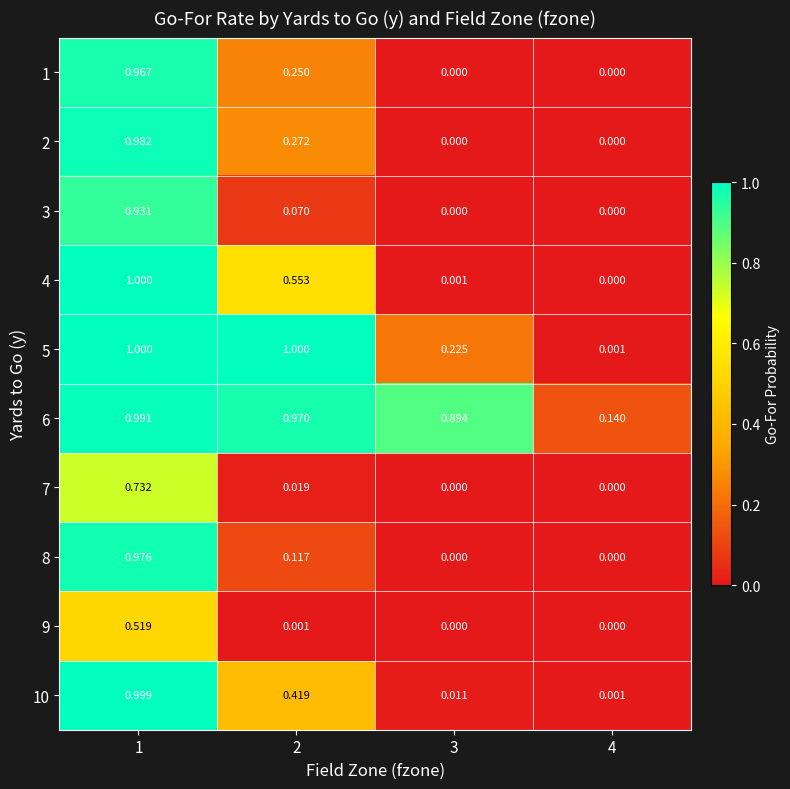

How many data points does each series have?

4